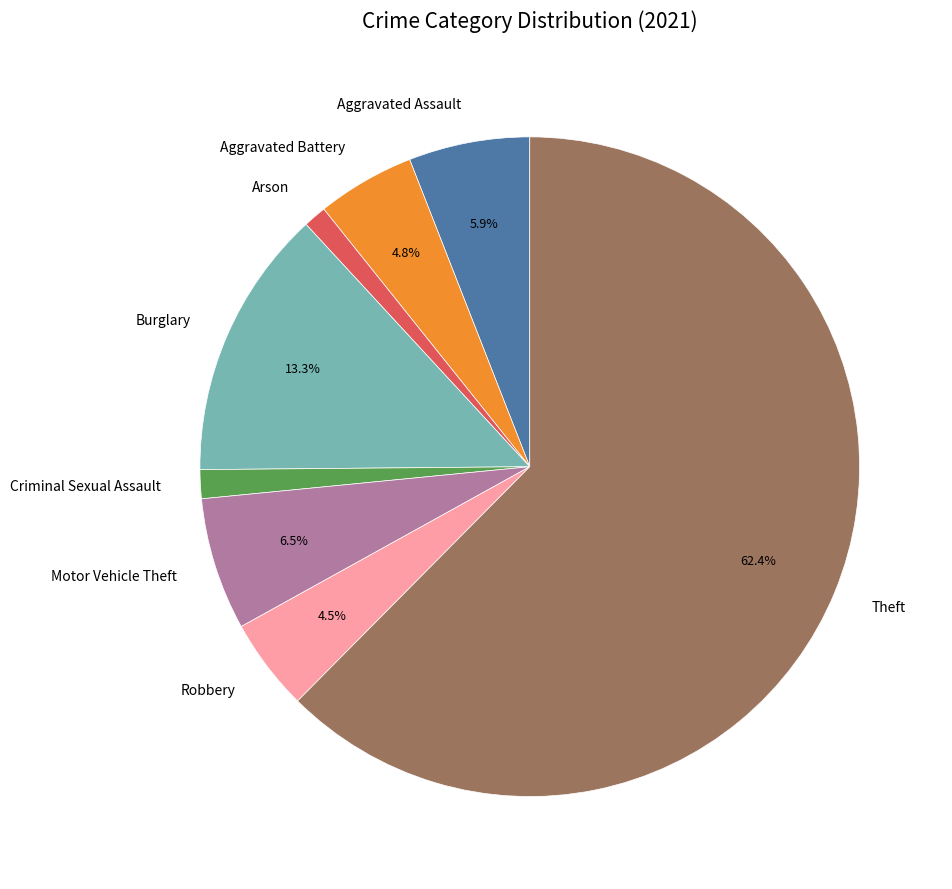

What is the largest slice in the pie chart?

Theft